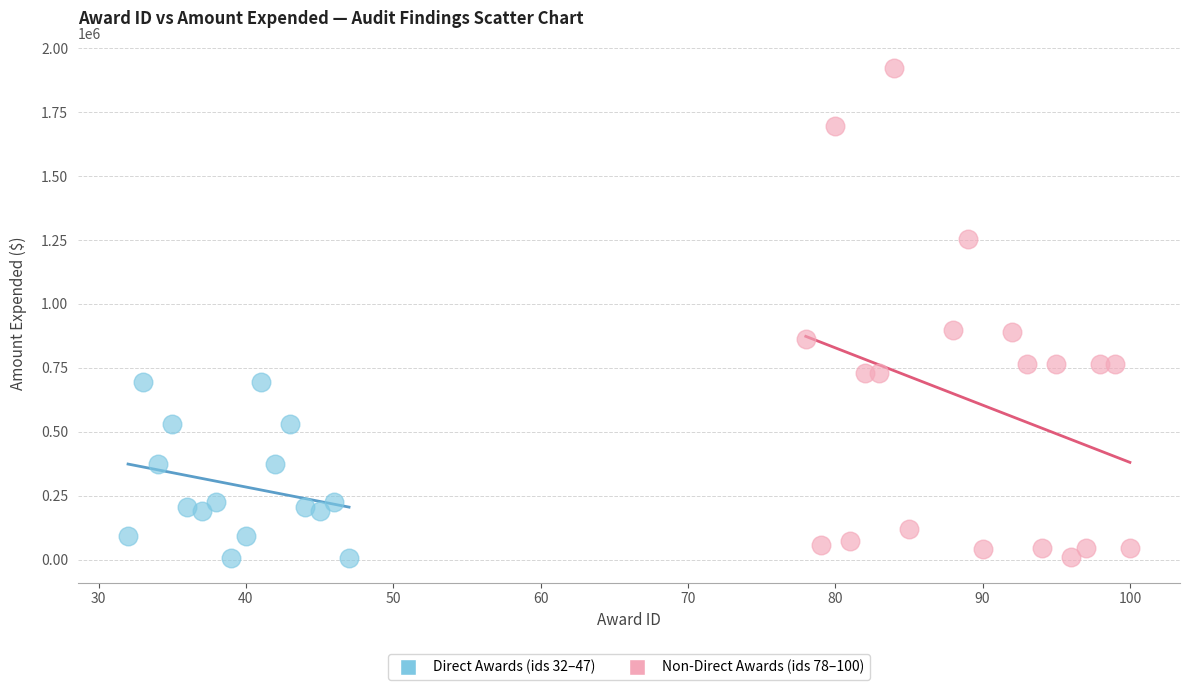

Which series contains the highest Y value?

Non-Direct Awards (ids 78–100)